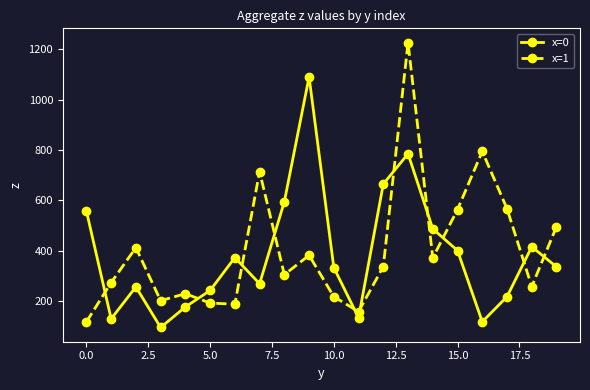

What is the sum of all x=1 values?

8000.1